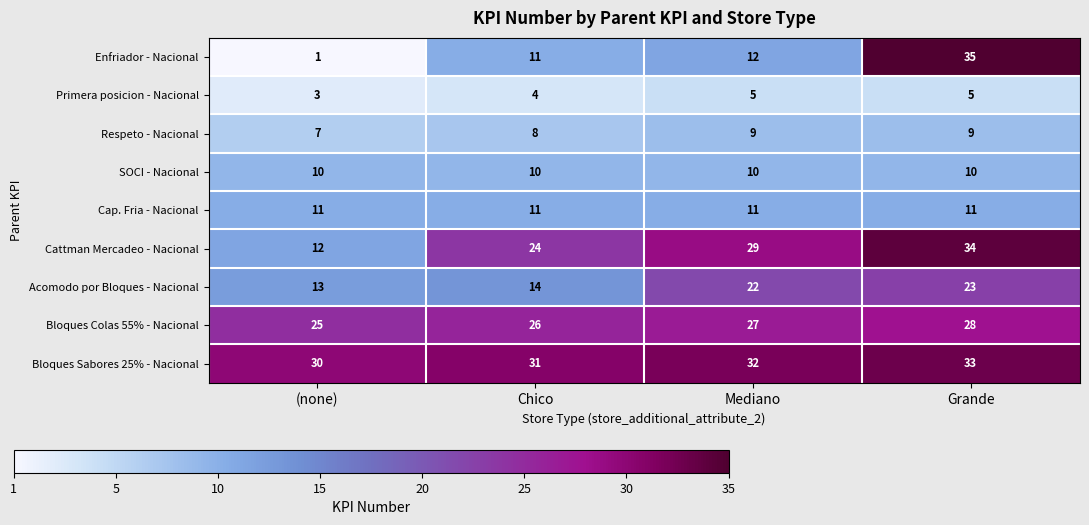

Which series has the widest spread of values?

Enfriador - Nacional